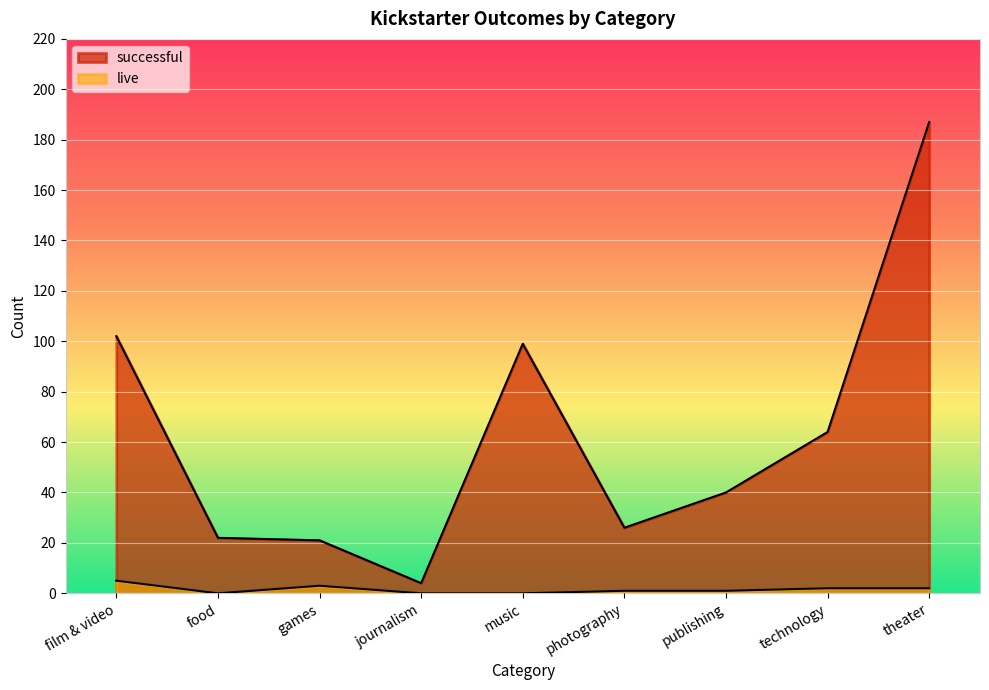

What is the label of the 7th point from the left?

publishing